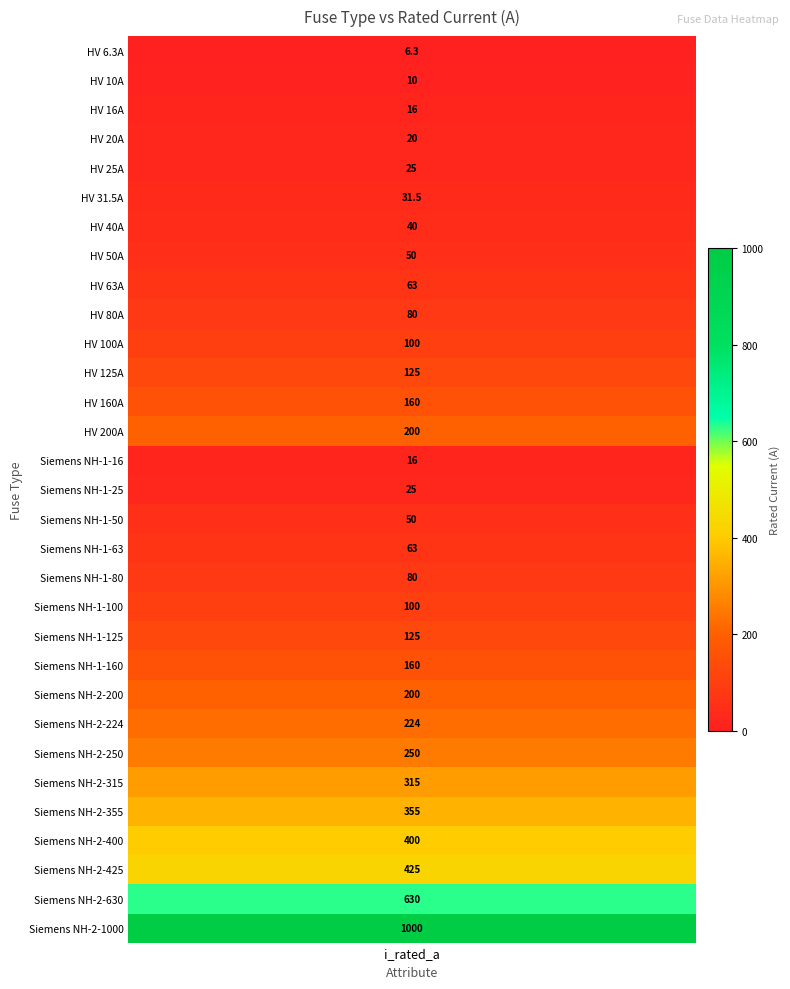

Is it true that the value at 26 is 355.0?

True